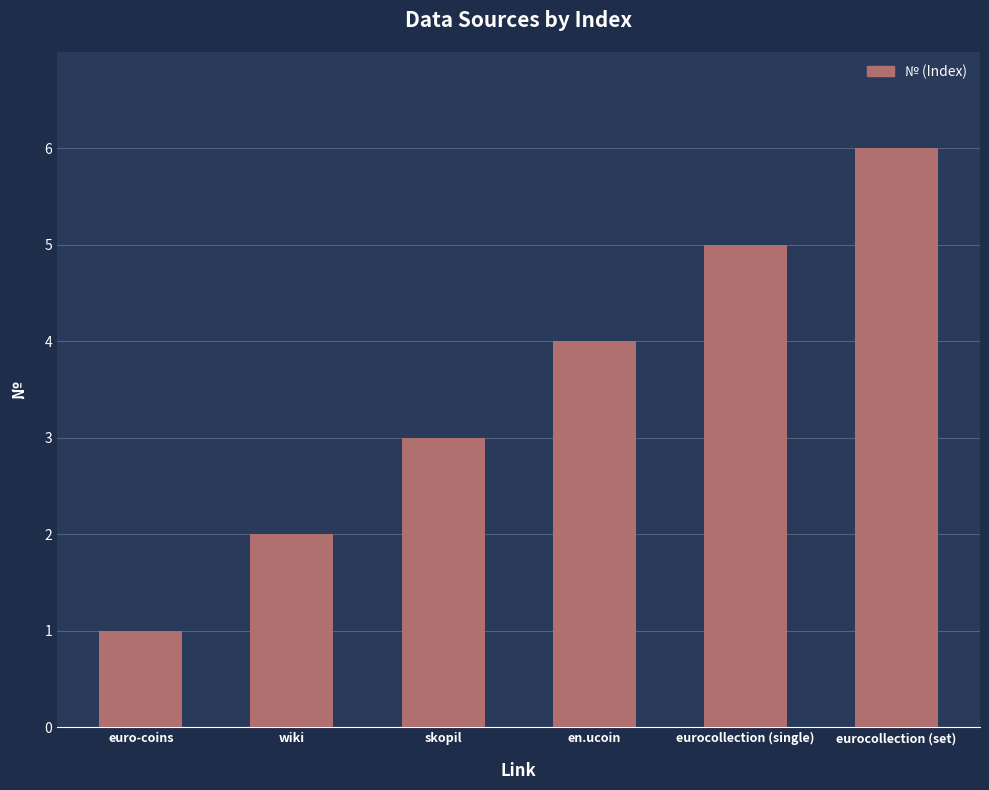

What is the label of the 5th bar from the left?

eurocollection (single)